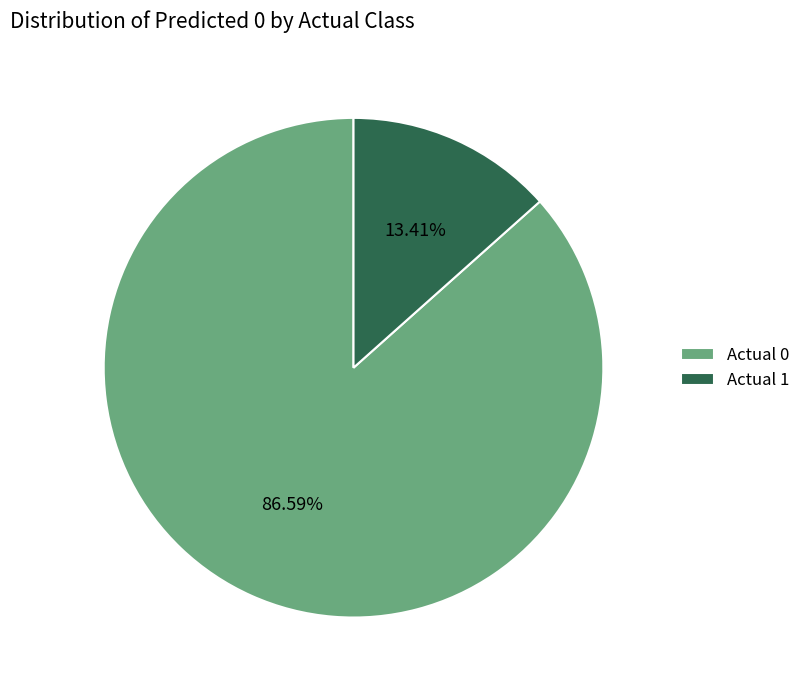

Which category has the smallest portion of the pie?

Actual 1